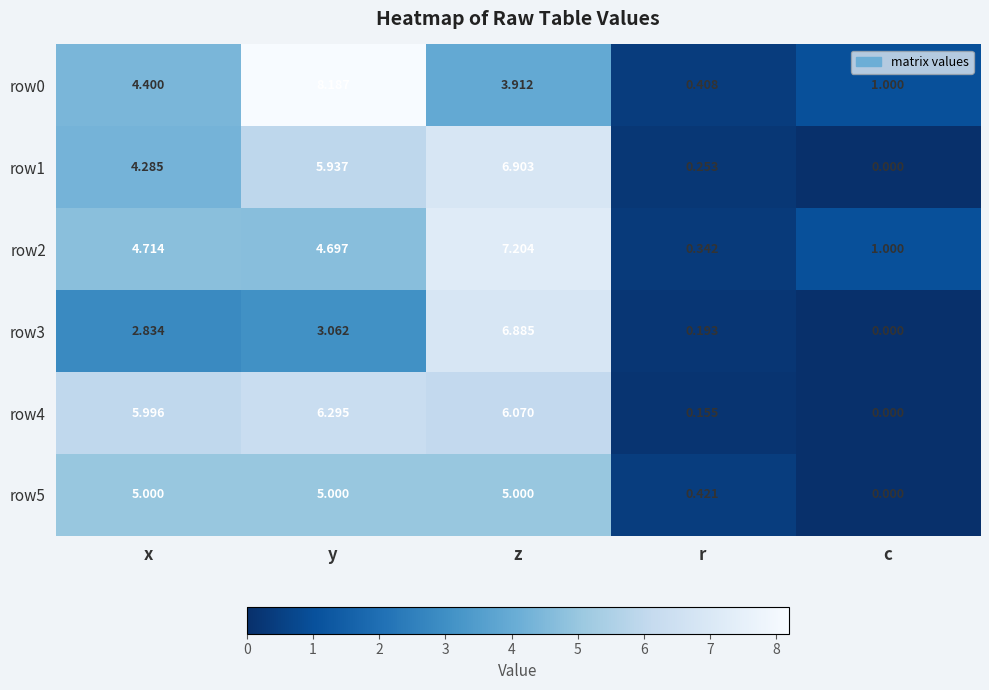

Is the value of row2 at y greater than the value of row0 at z?

Yes